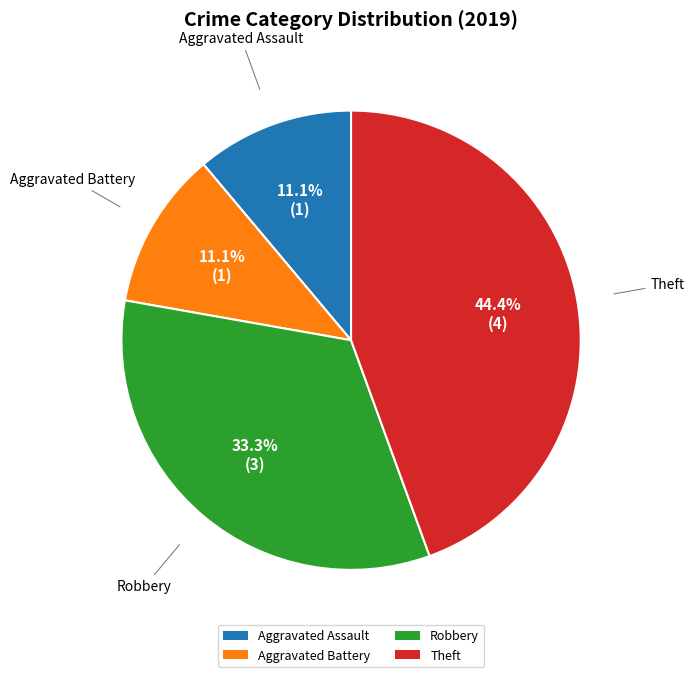

Is there a majority slice in this chart?

No